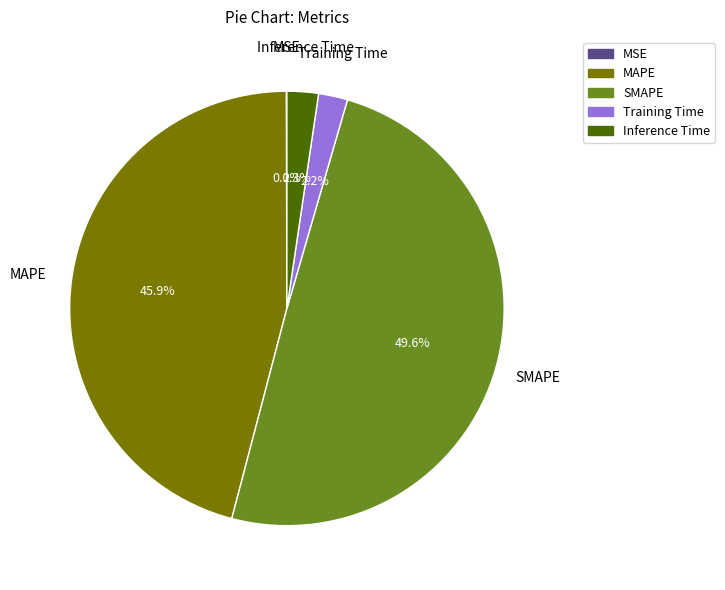

Which category has the biggest portion of the pie?

SMAPE